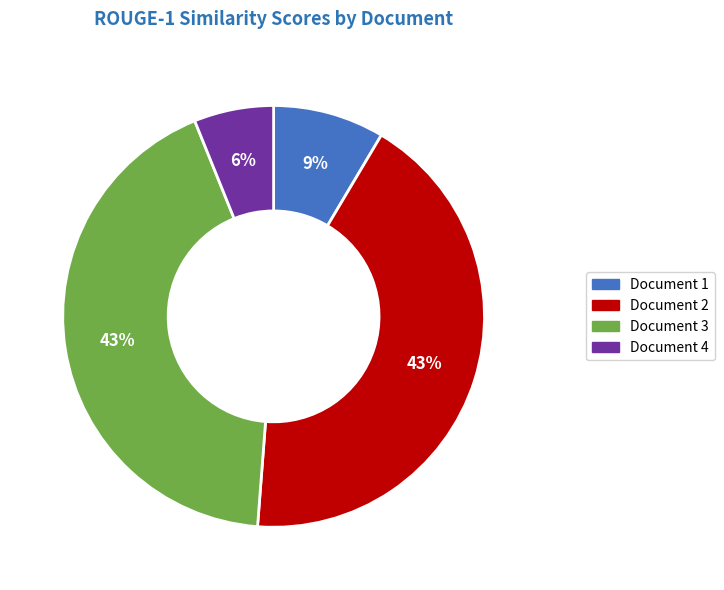

To the nearest percent, what is the average slice percentage?

25%